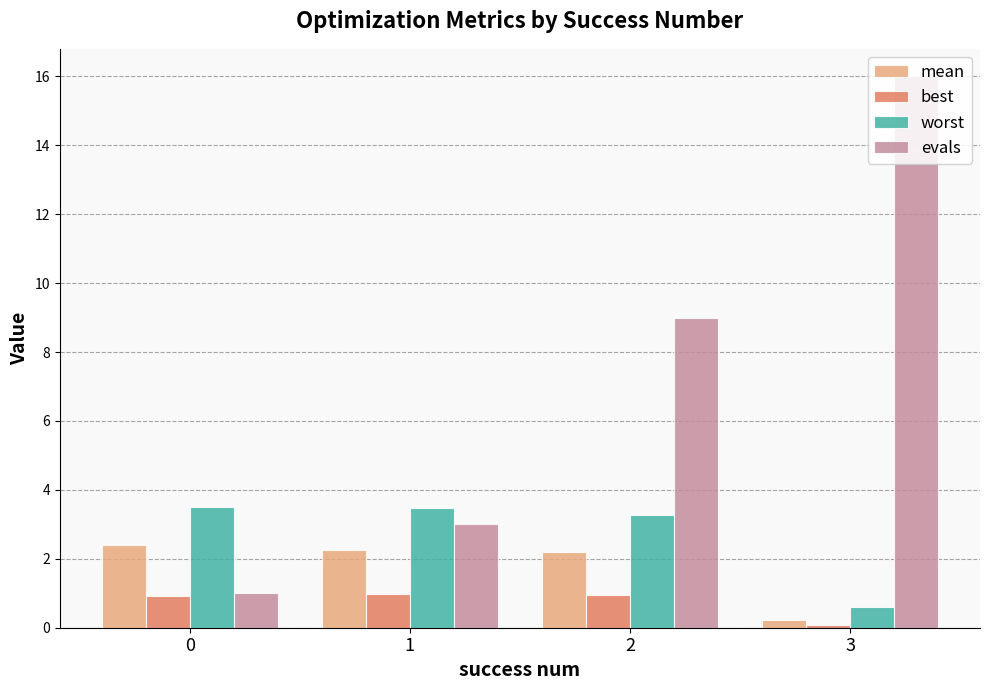

What is the sum of all mean values?

7.0